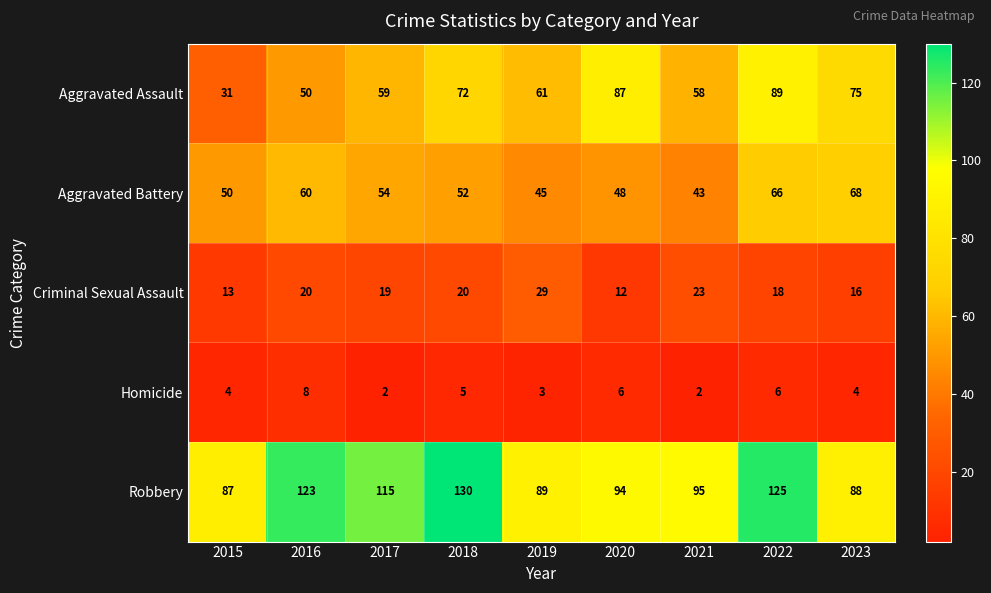

What is the total value across all series at 2017?

249